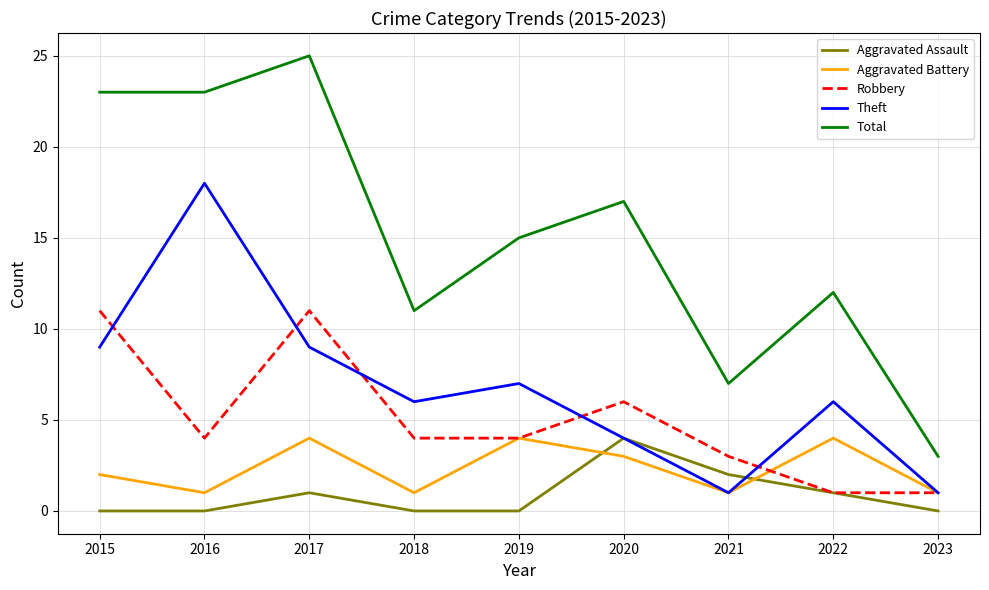

Which series has the largest range (max minus min)?

Total